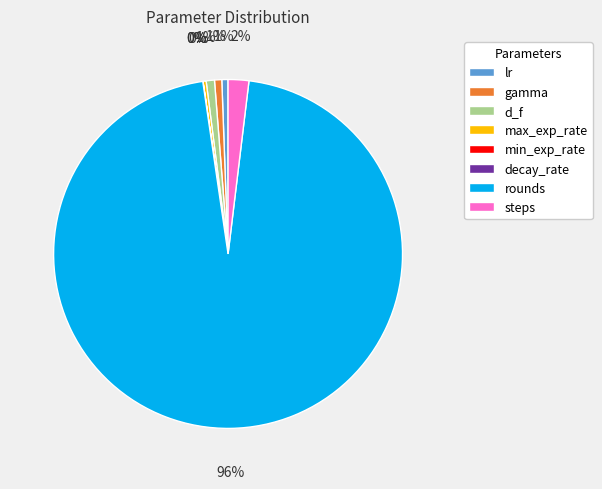

Which has a higher value, gamma or rounds?

rounds